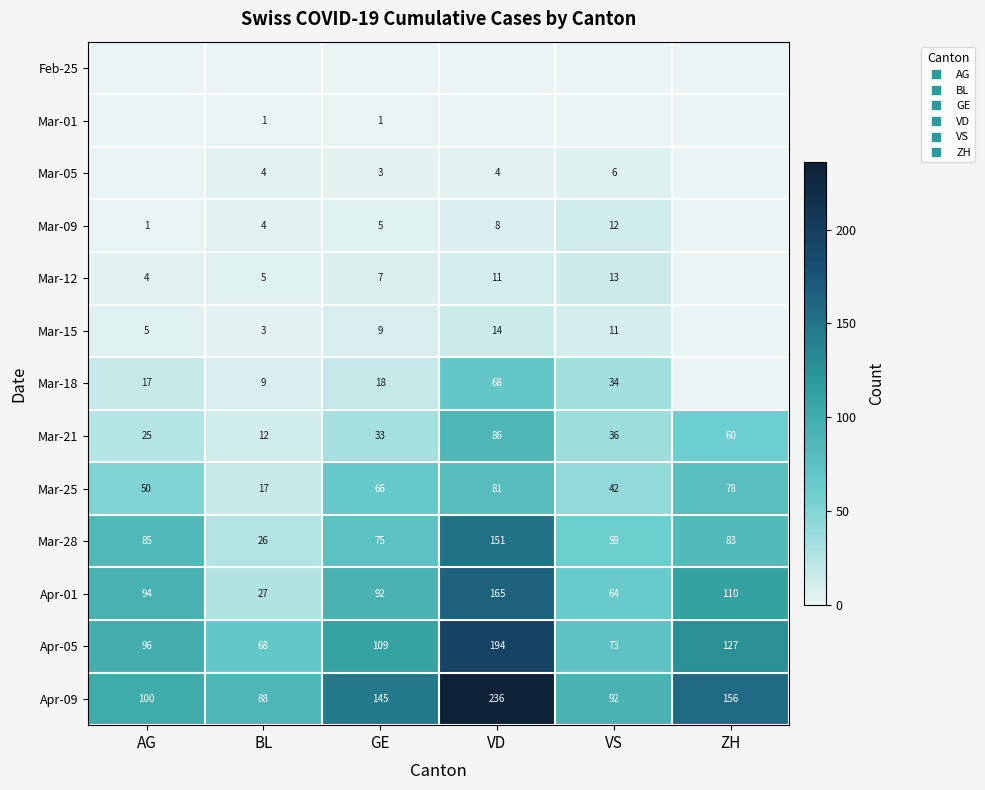

Which category has the lowest value in the Mar-21 series?

BL